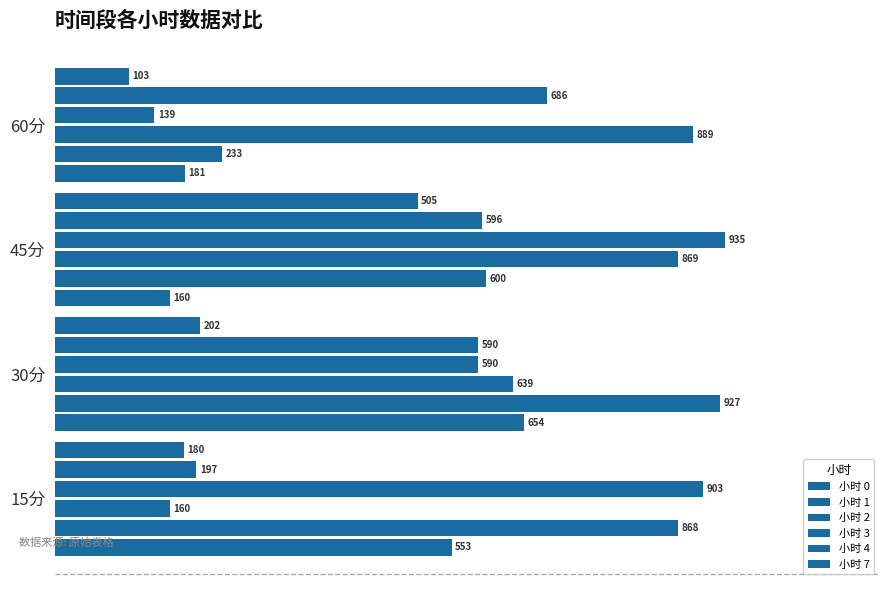

At how many categories does at least one series exceed 106?

4